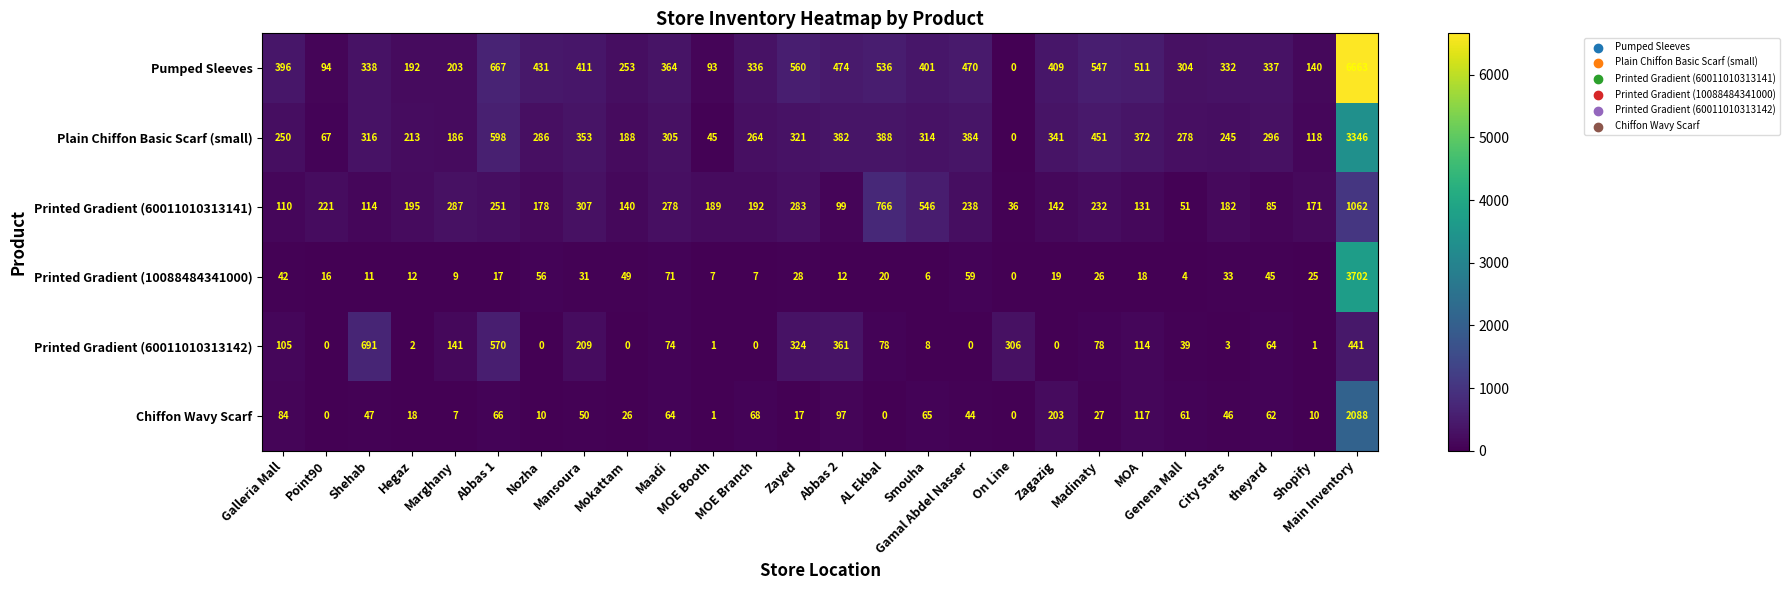

What is the maximum value for Printed Gradient (10088484341000)?

3702